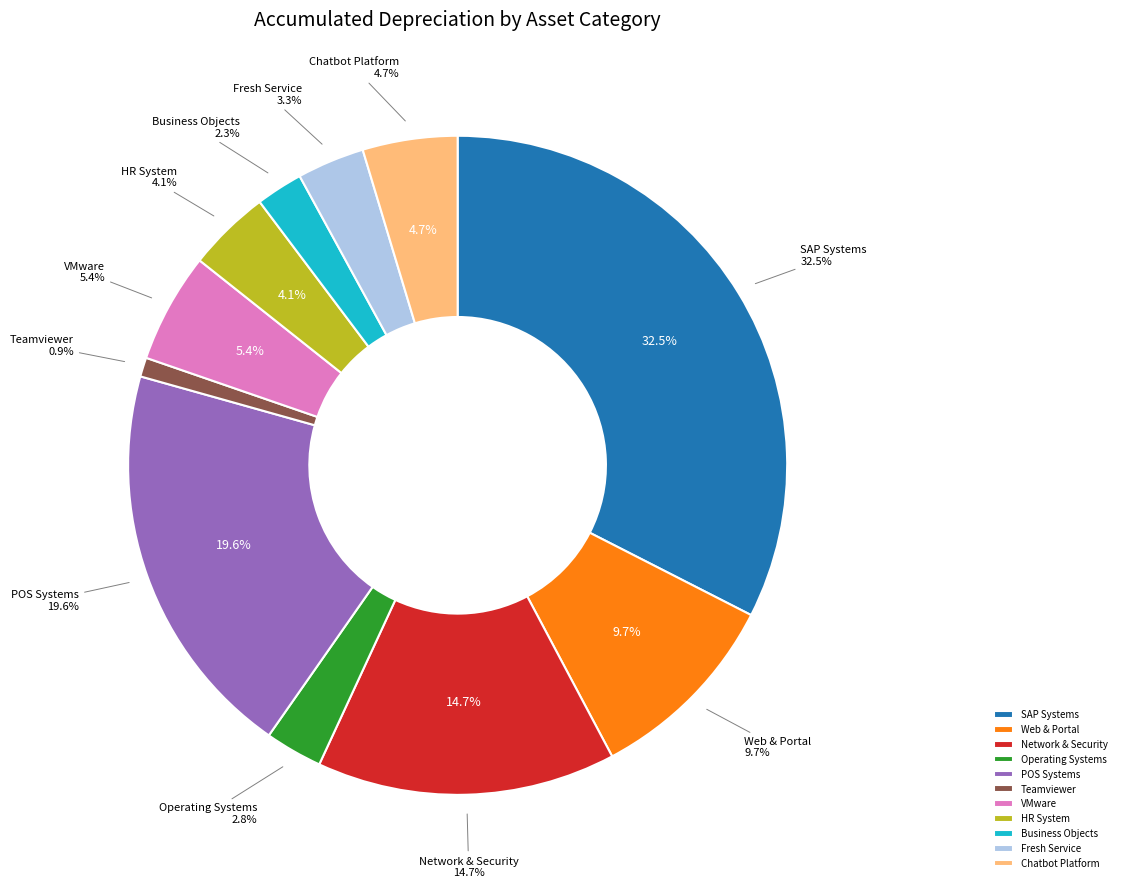

The 0 slice represents 20% of the pie. True or false?

False